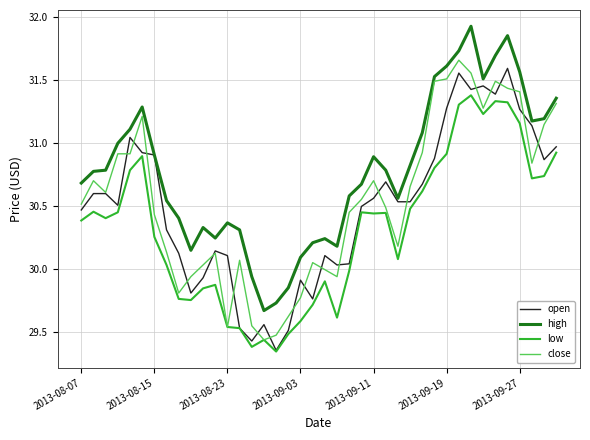

Which series has the largest total across all categories?

high